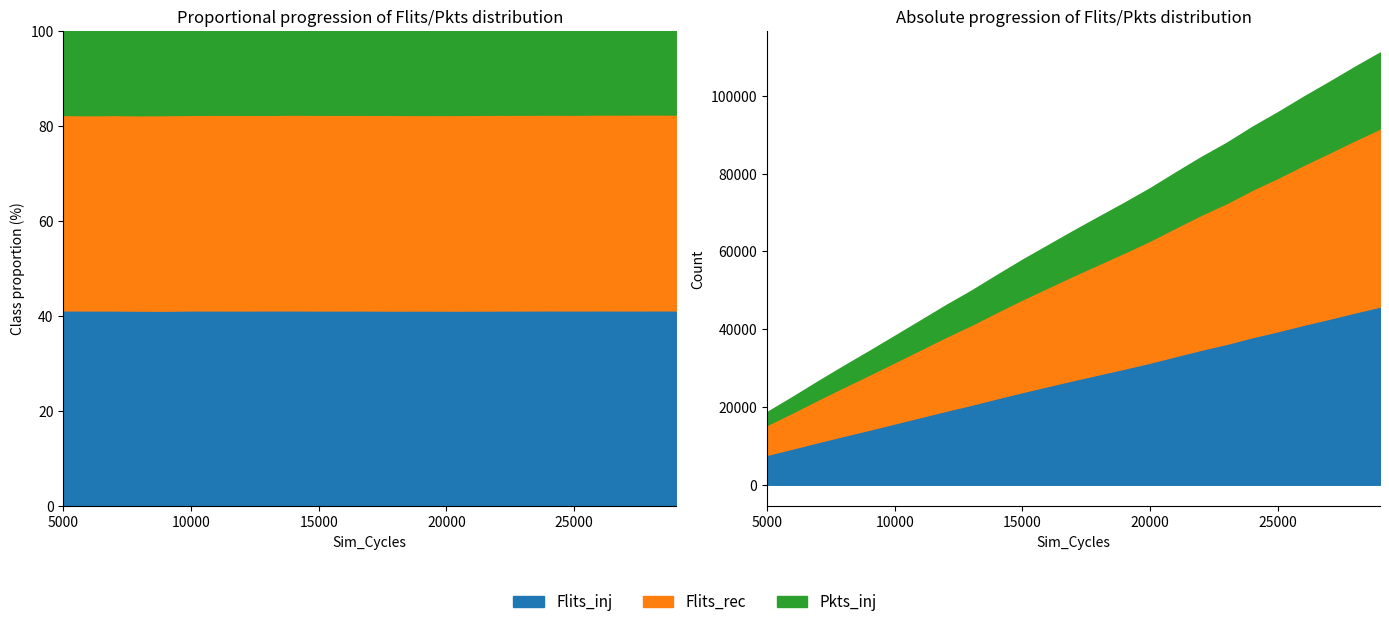

What is the value of the Pkts_inj point at the 16th from the left?

13475